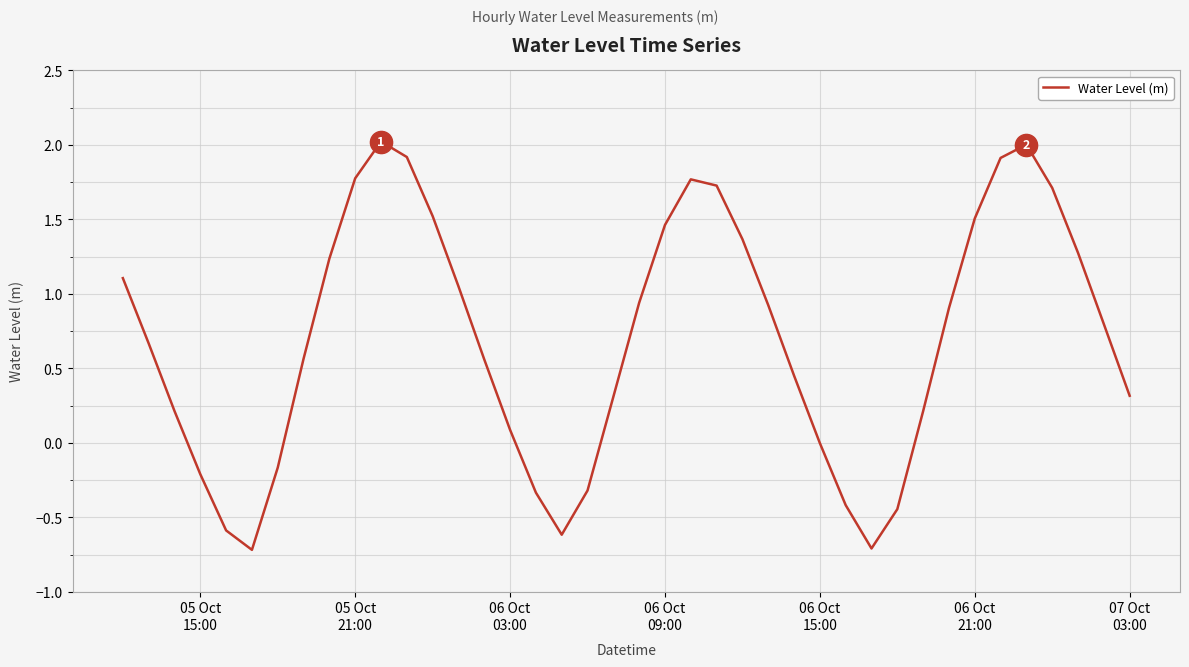

What is the difference between the maximum and minimum values?

2.7